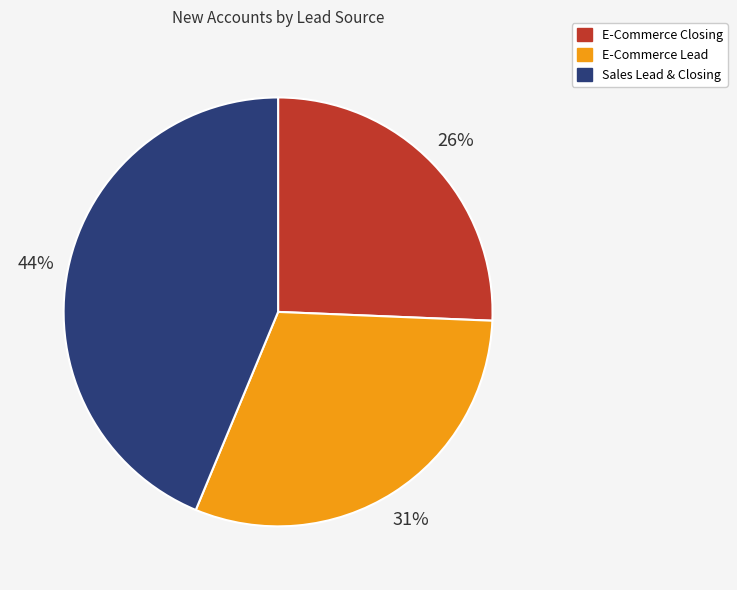

Is it true that E-Commerce Closing is 26% of the pie?

True